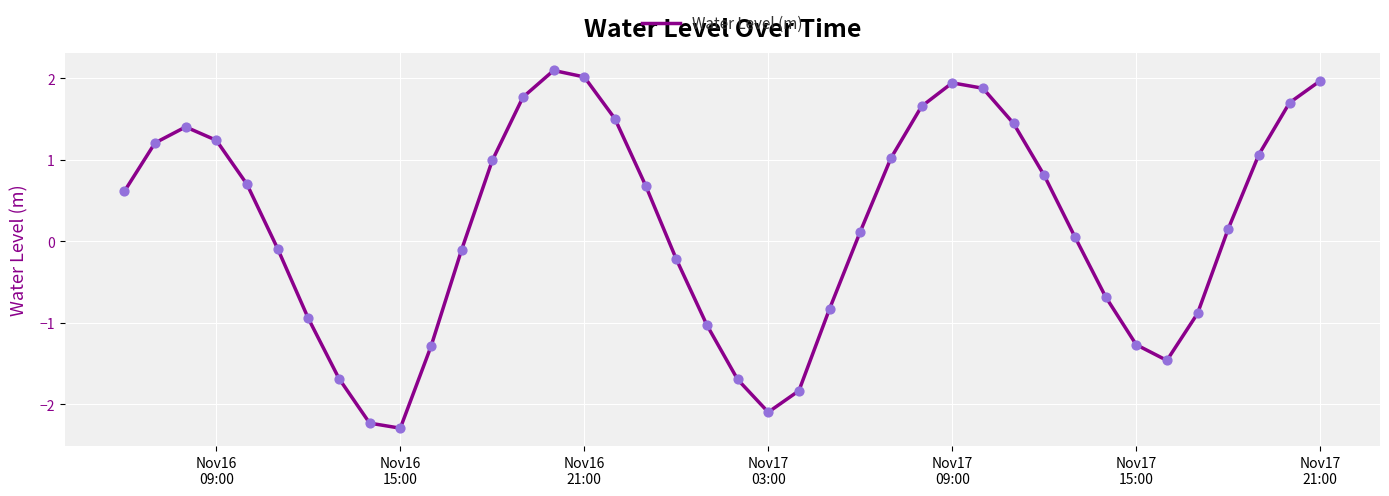

What is the smallest value displayed?

-2.3